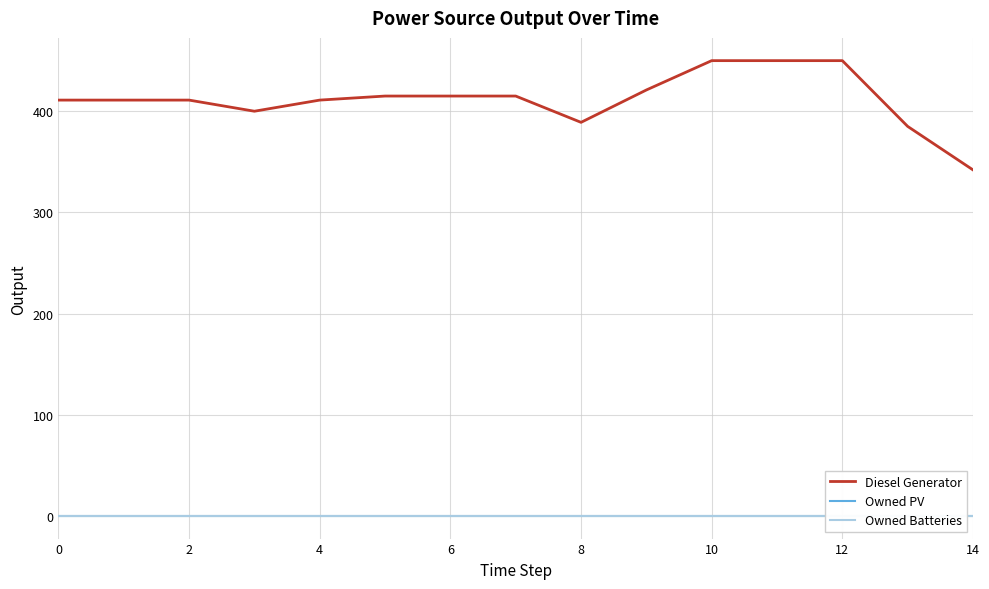

Reading left to right, extract all data points from this chart.

Diesel Generator: 411	411	411	400	411	415	415	415	389	421	450	450	450	385	342
Owned PV: 0	0	0	0	0	0	0	0	0	0	0	0	0	0	0
Owned Batteries: 0	0	0	0	0	0	0	0	0	0	0	0	0	0	0